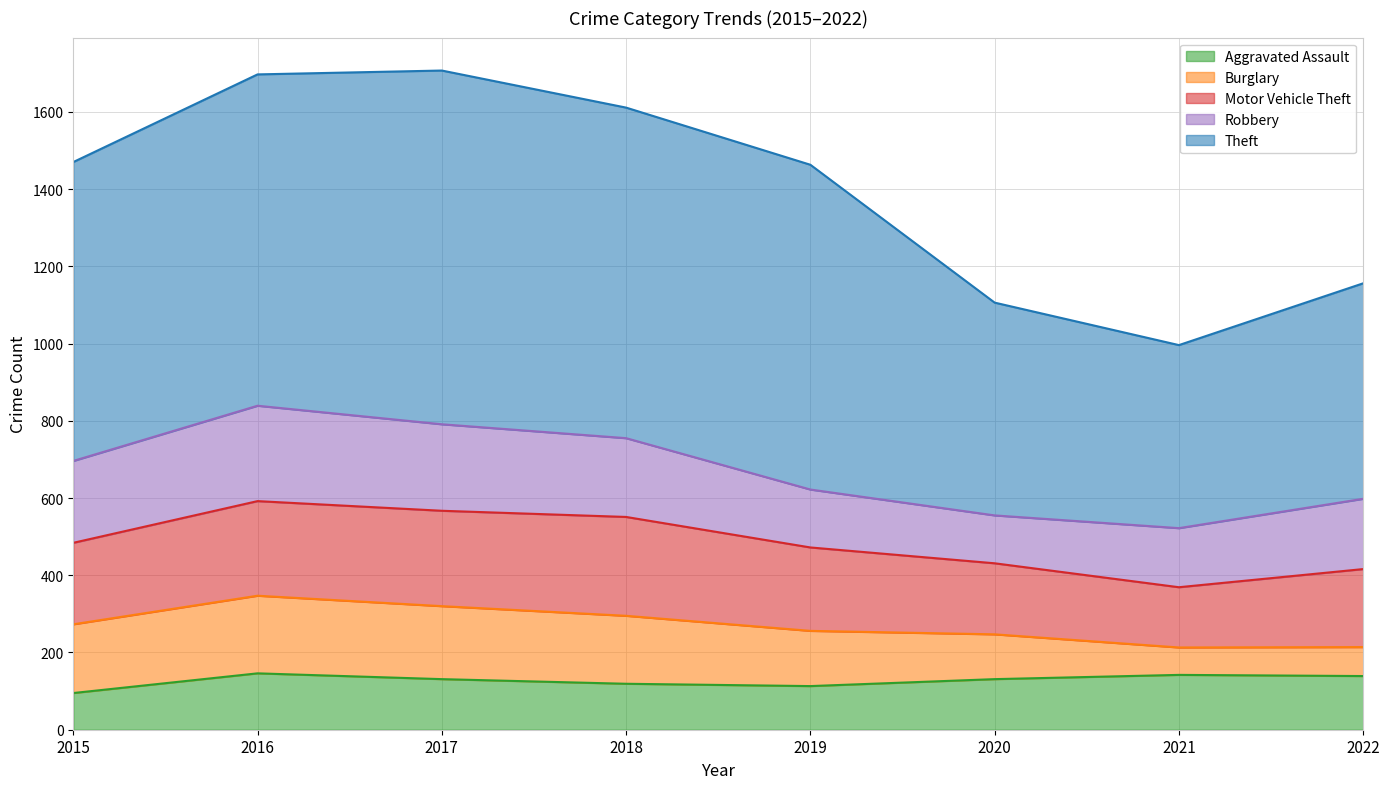

Which series has the widest spread of values?

Theft